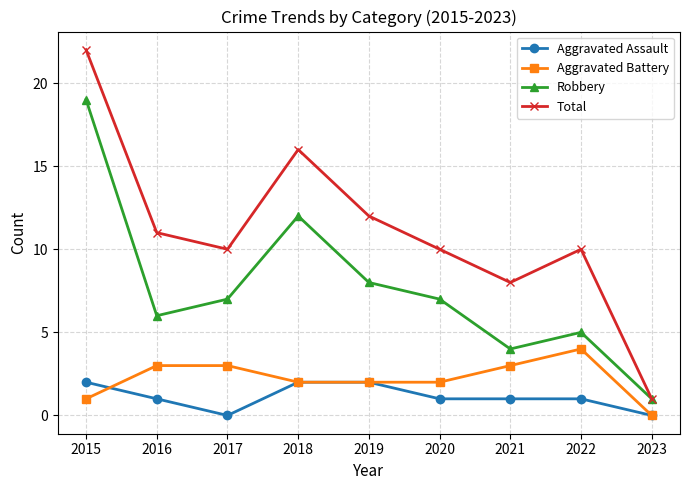

At 2022, list the series in order from largest to smallest.

Total, Robbery, Aggravated Battery, Aggravated Assault